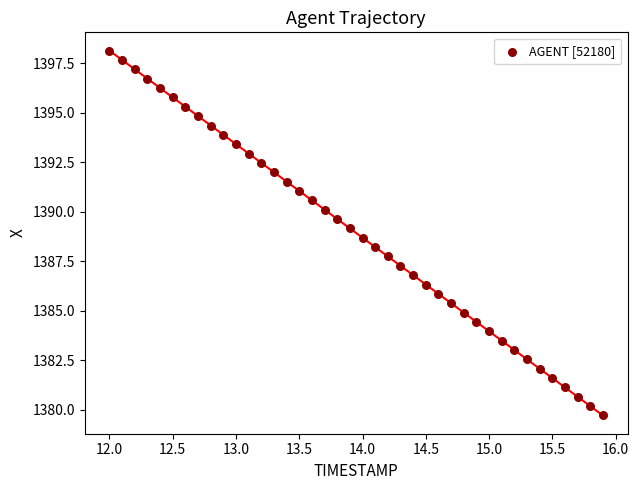

What is the range of X values (max minus min)?

3.9